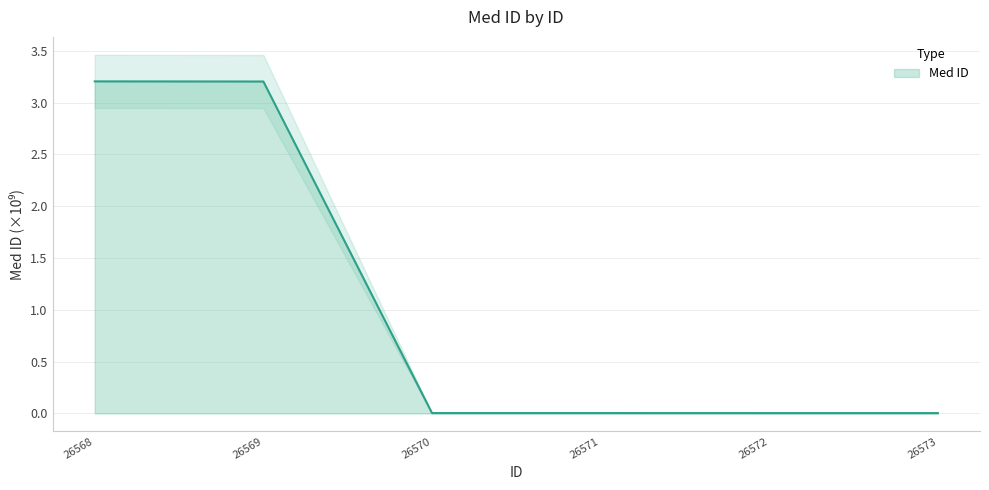

Reading left to right, list all the values displayed in this chart.

26568=3.2	26569=3.2	26570=0.0	26571=0.0	26572=0.0	26573=0.0